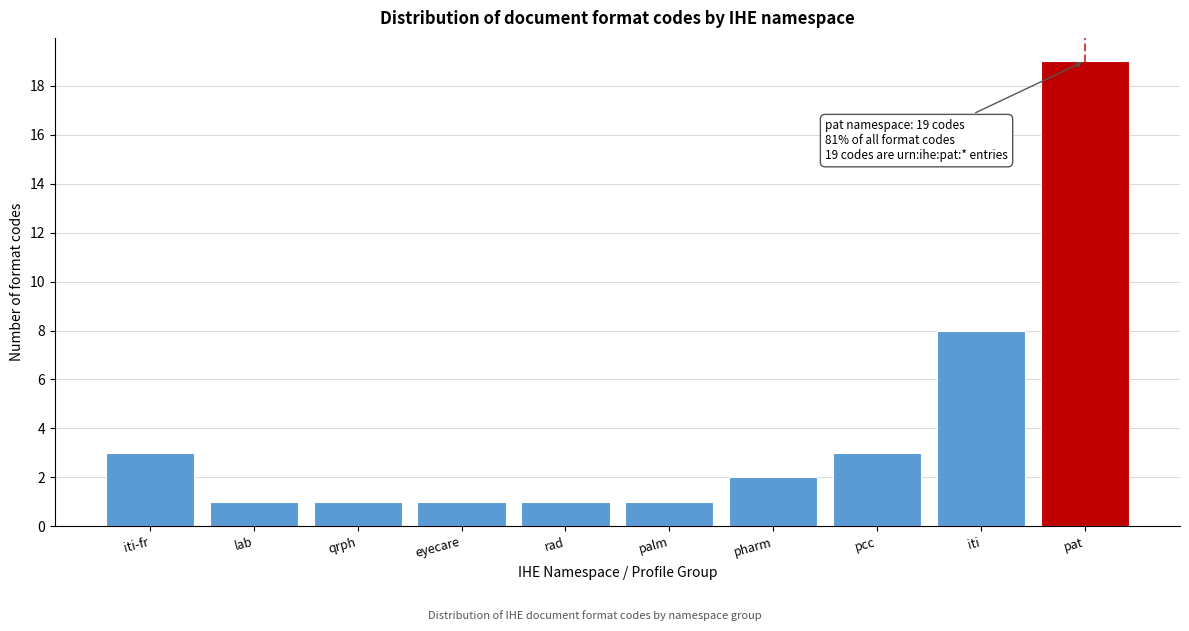

Reading left to right, extract all data points from this chart.

3	1	1	1	1	1	2	3	8	19